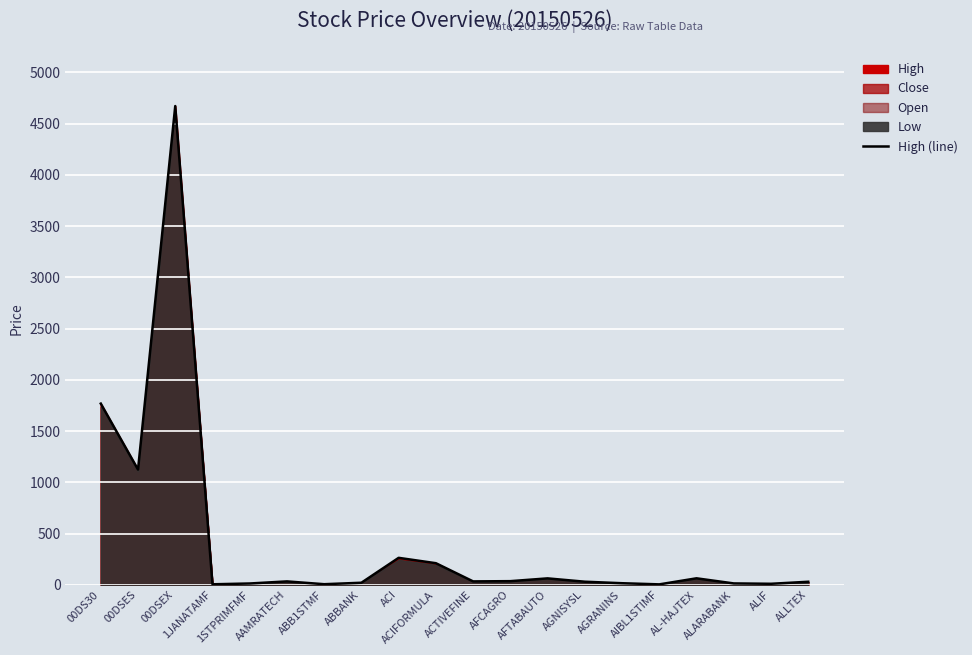

How many lines are shown in the chart?

1